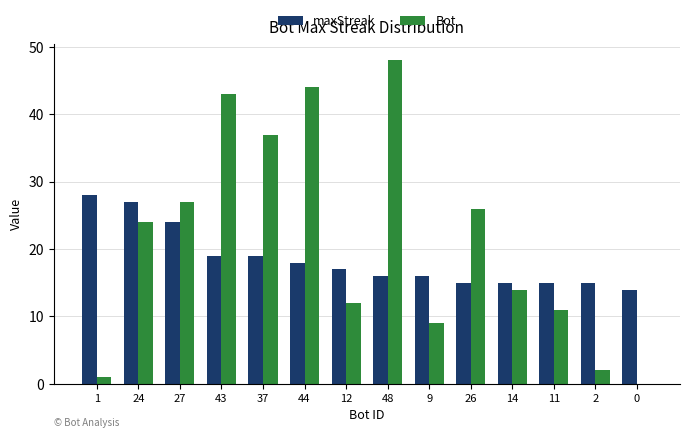

Which label corresponds to the largest value in the chart?

48